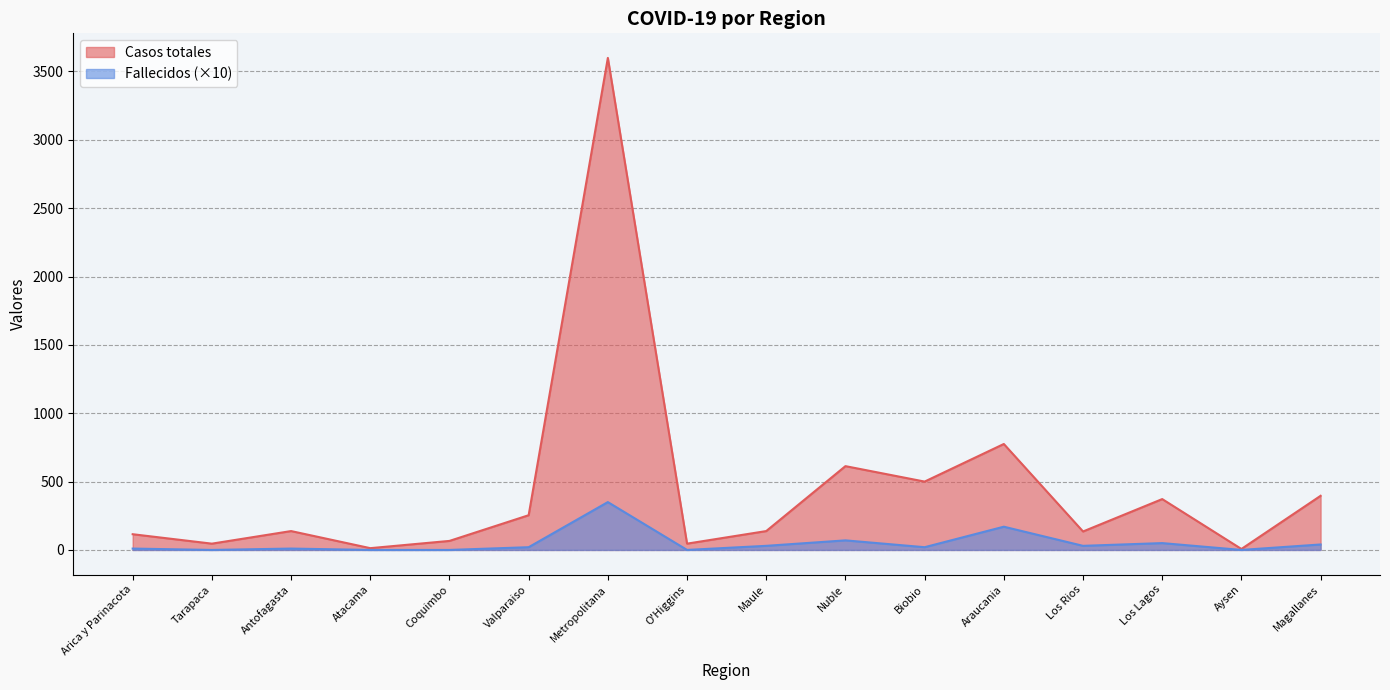

At which label is Casos totales closest to 1803?

Araucania